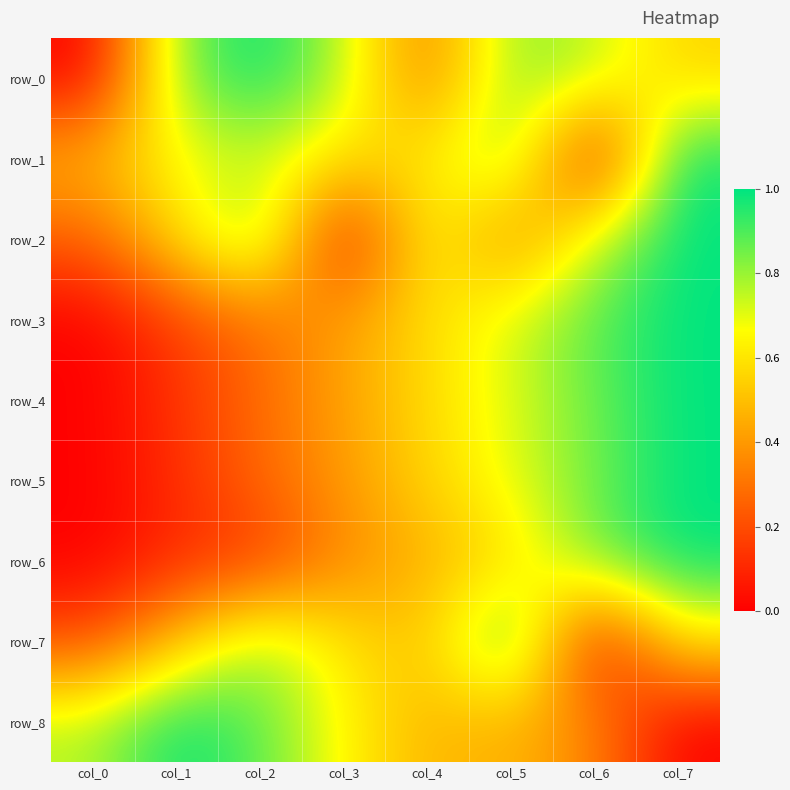

At which label does row_2 reach its peak?

col_7